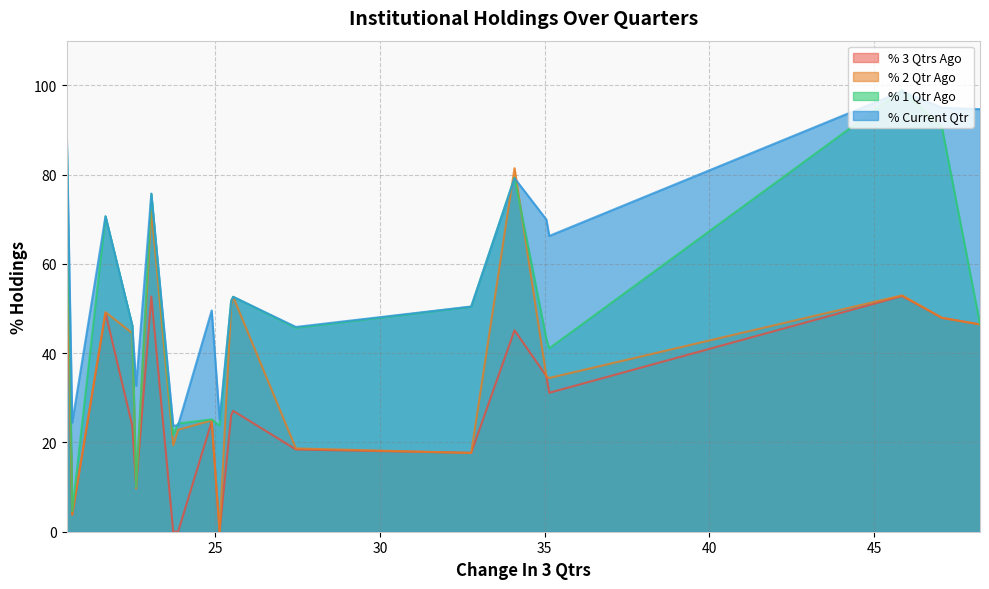

Which series has the widest spread of values?

% 1 Qtr Ago